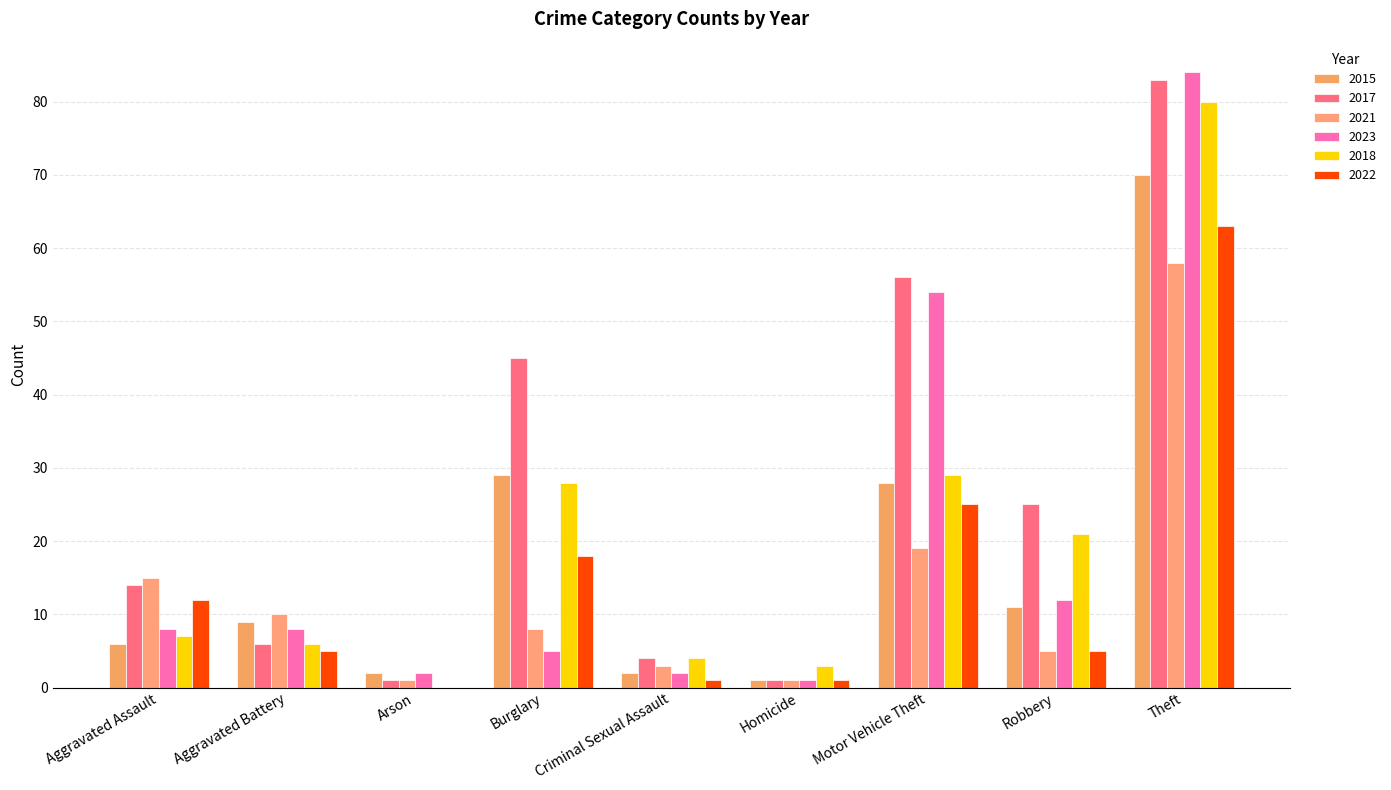

At which category does the chart reach its peak across all series?

Theft